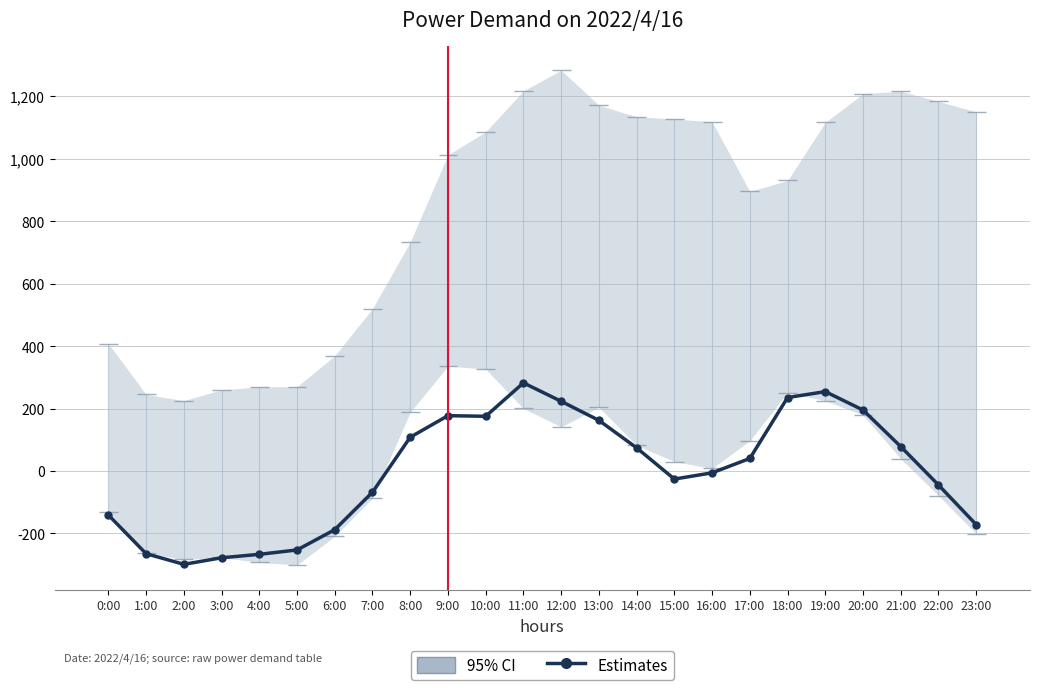

List the labels in order of value, largest first.

11:00, 19:00, 18:00, 12:00, 20:00, 9:00, 10:00, 13:00, 8:00, 21:00, 14:00, 17:00, 16:00, 15:00, 22:00, 7:00, 0:00, 23:00, 6:00, 5:00, 1:00, 4:00, 3:00, 2:00